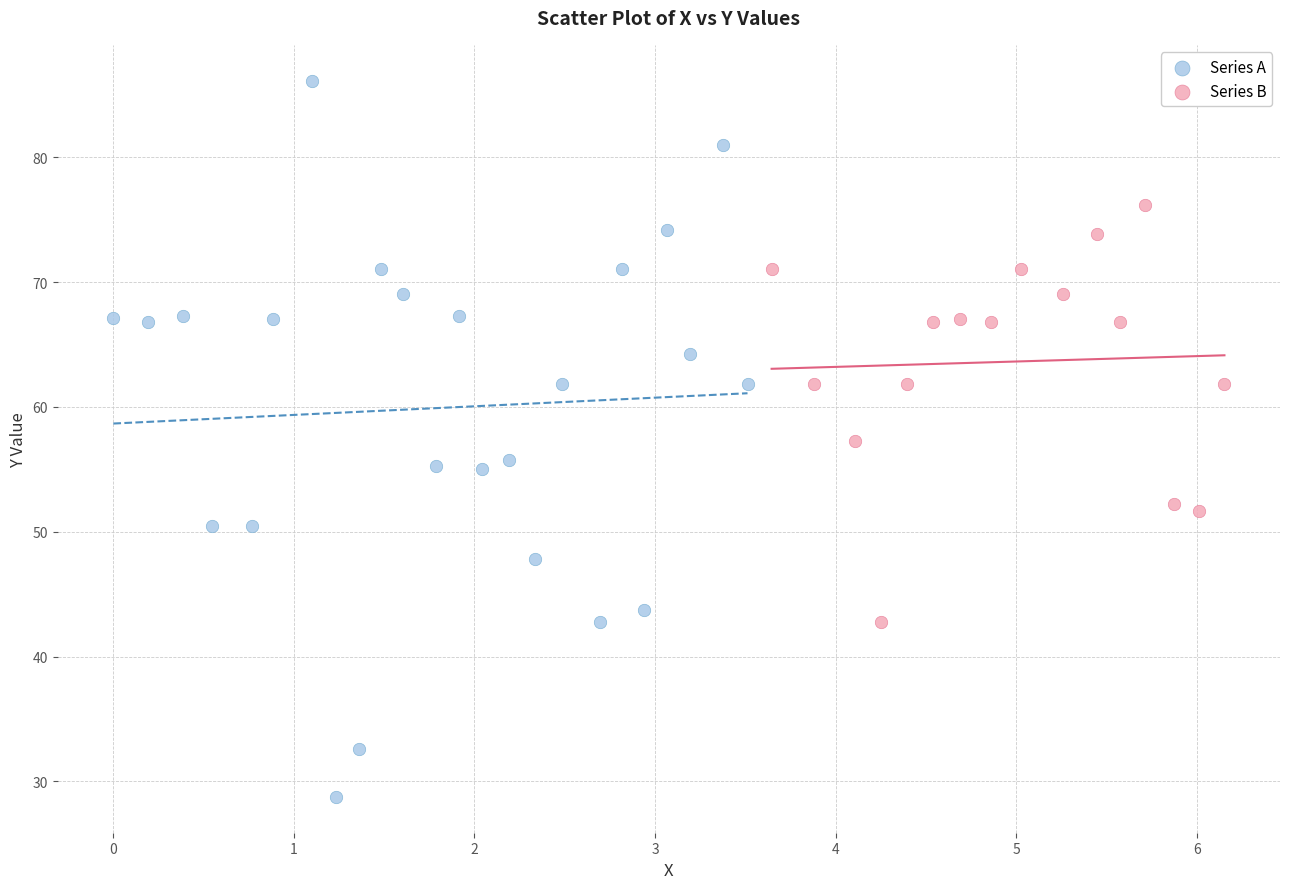

Which series contains the lowest Y value?

Series A